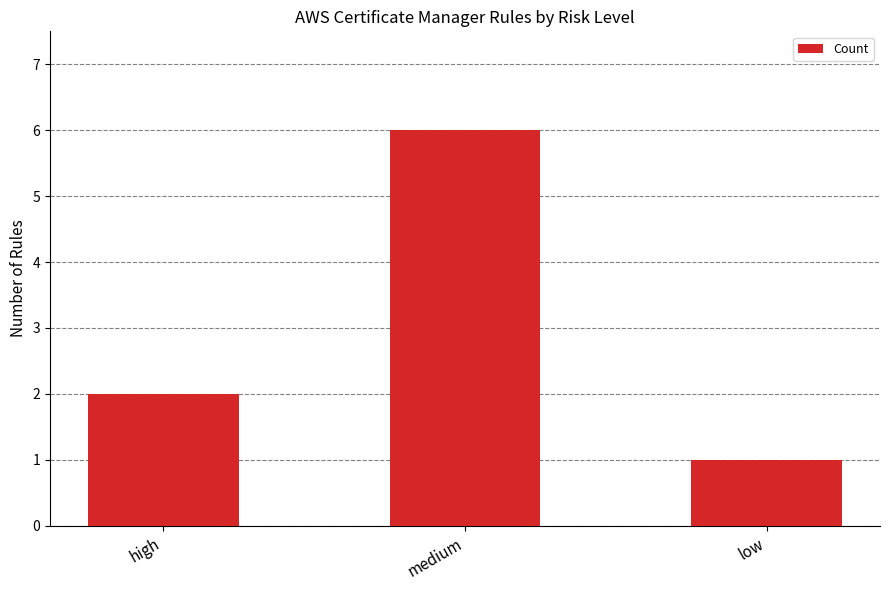

What is the change in value from high to low?

-1